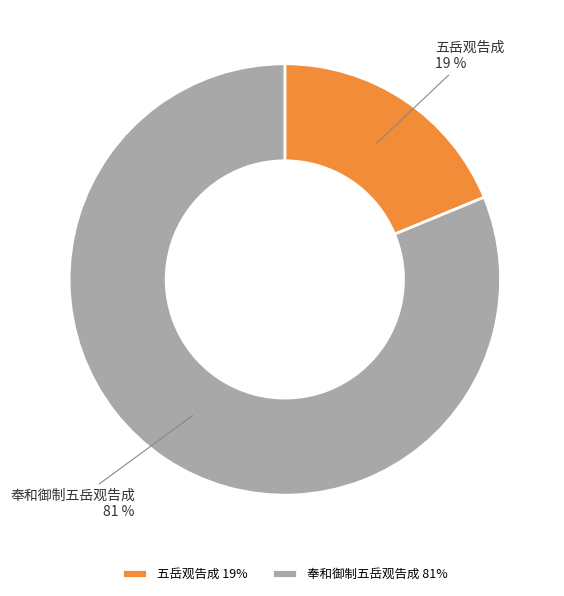

Is it true that 奉和御制五岳观告成 is 81% of the pie?

True